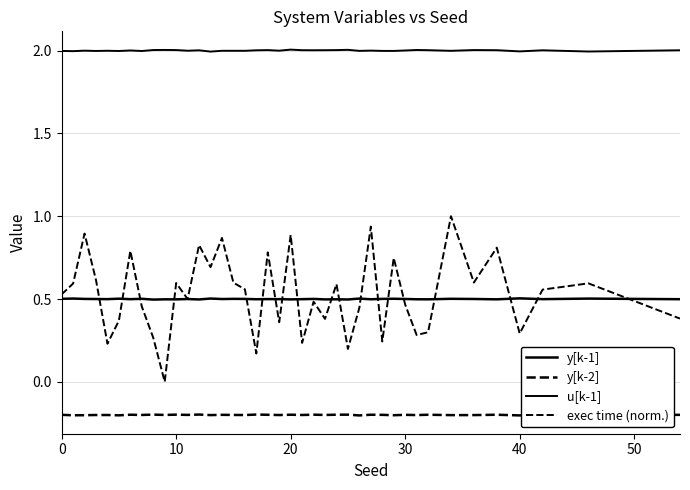

How many interior local peaks does the y[k-2] series have?

15